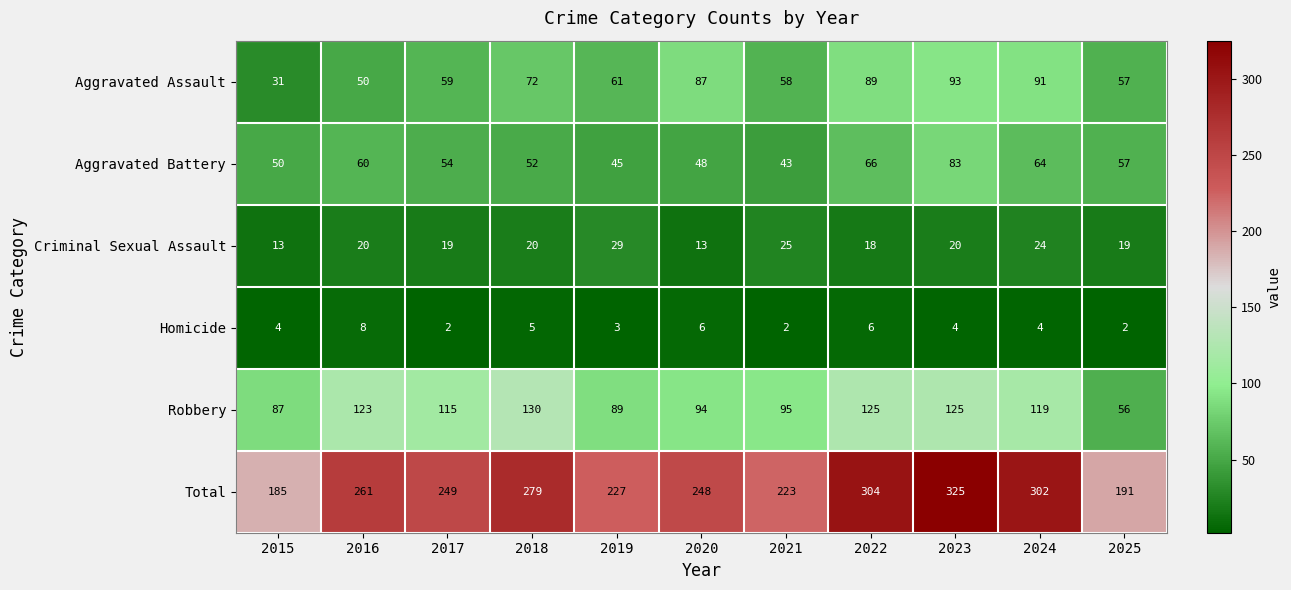

Which label corresponds to the largest value in the chart?

2023